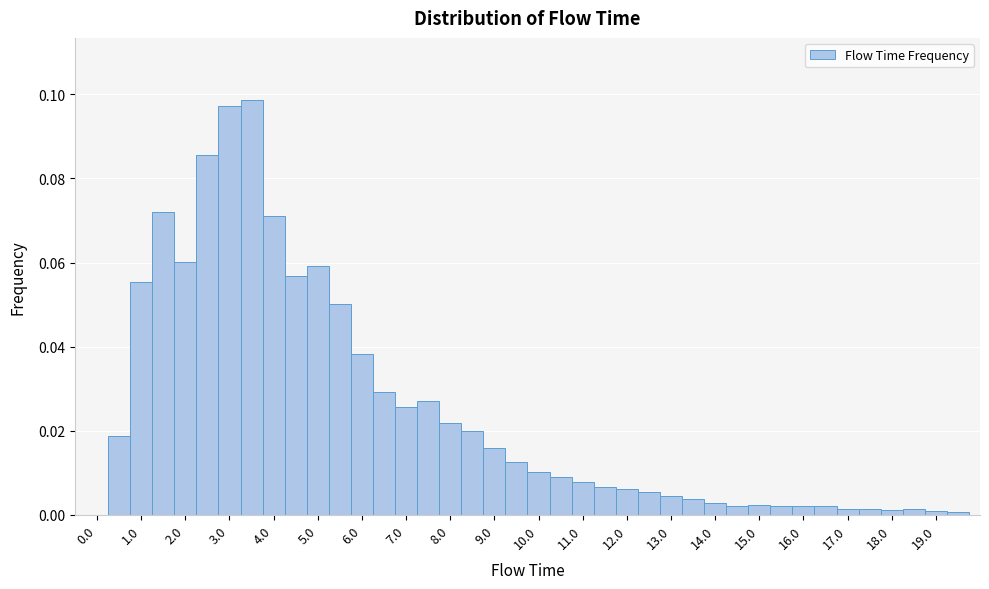

Reading left to right, transcribe this chart: for each bar, give the range it covers on the x-axis and its height. Neither the bar edges nor the heights are printed on the chart, so give them approximately, as read against the axes.

-0.25 to 0.25: 0
0.25 to 0.75: 0.018
0.75 to 1.25: 0.056
1.25 to 1.75: 0.072
1.75 to 2.25: 0.060
2.25 to 2.75: 0.086
2.75 to 3.25: 0.098
3.25 to 3.75: 0.098
3.75 to 4.25: 0.072
4.25 to 4.75: 0.056
4.75 to 5.25: 0.060
5.25 to 5.75: 0.050
5.75 to 6.25: 0.038
6.25 to 6.75: 0.030
6.75 to 7.25: 0.026
7.25 to 7.75: 0.028
7.75 to 8.25: 0.022
8.25 to 8.75: 0.020
8.75 to 9.25: 0.016
9.25 to 9.75: 0.012
9.75 to 10.25: 0.010
10.25 to 10.75: 0.010
10.75 to 11.25: 0.008
11.25 to 11.75: 0.006
11.75 to 12.25: 0.006
12.25 to 12.75: 0.006
12.75 to 13.25: 0.004
13.25 to 13.75: 0.004
13.75 to 14.25: 0.002
14.25 to 14.75: 0.002
14.75 to 15.25: 0.002
15.25 to 15.75: 0.002
15.75 to 16.25: 0.002
16.25 to 16.75: 0.002
16.75 to 17.25: under 0.002
17.25 to 17.75: under 0.002
17.75 to 18.25: under 0.002
18.25 to 18.75: under 0.002
18.75 to 19.25: under 0.002
19.25 to 19.75: under 0.002